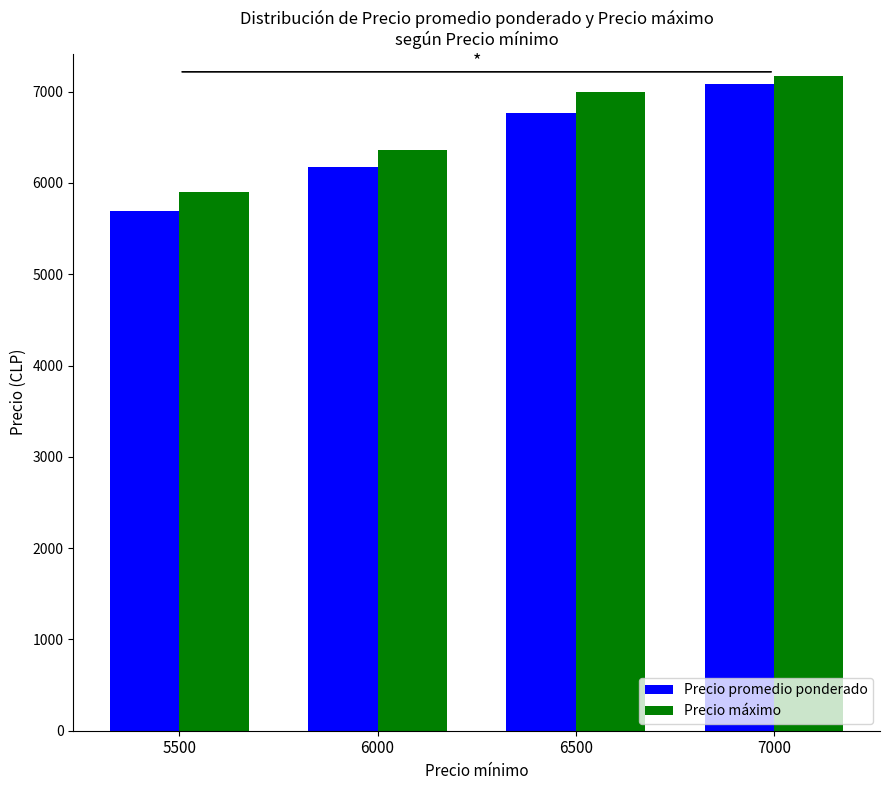

How many Precio máximo values are between 6360 and 7167?

3